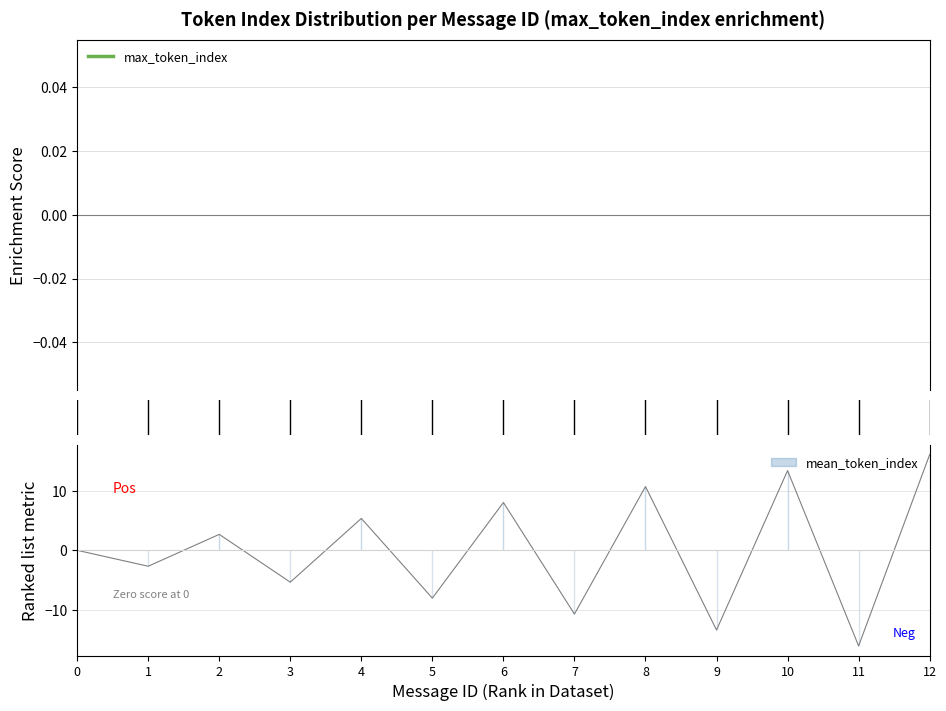

Is this an area chart (filled region under the line)?

No